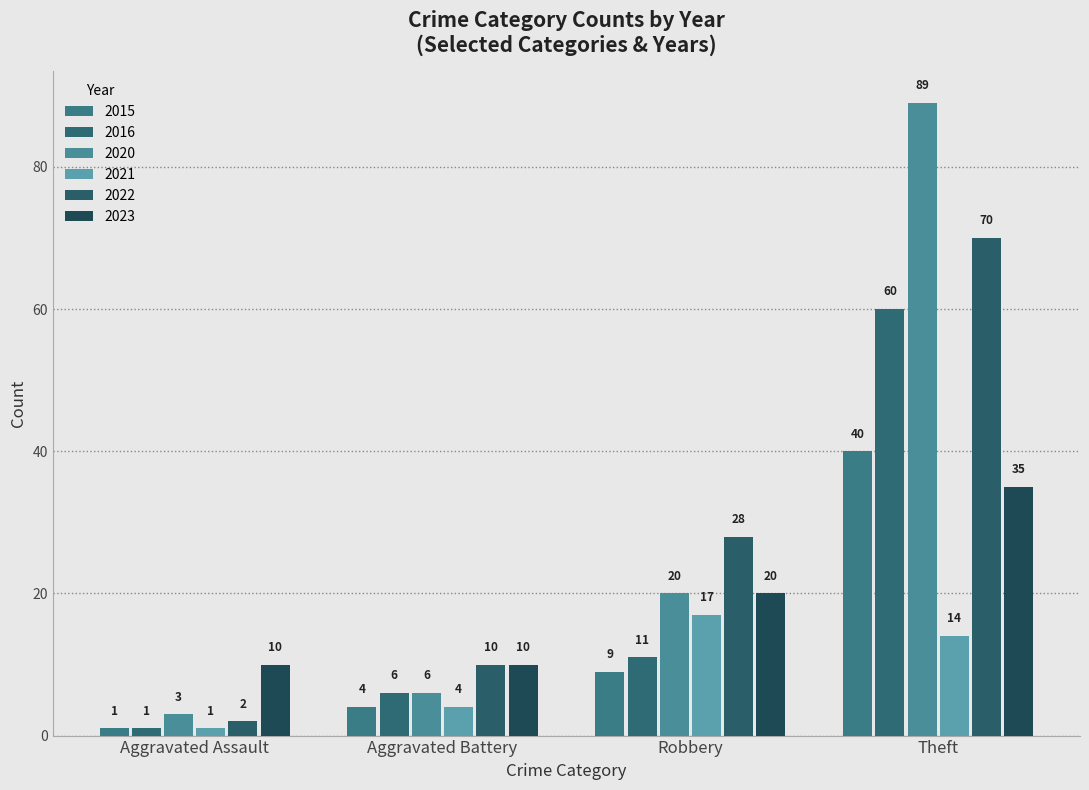

How many distinct data groups are displayed?

6